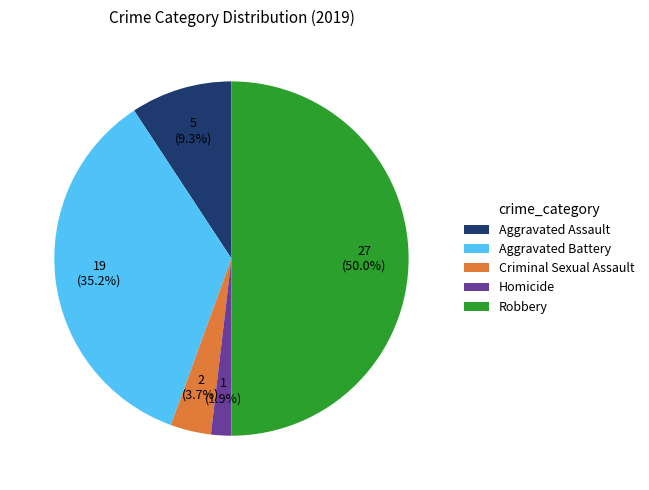

What percentage do Criminal Sexual Assault and Aggravated Battery together represent?

38.9%